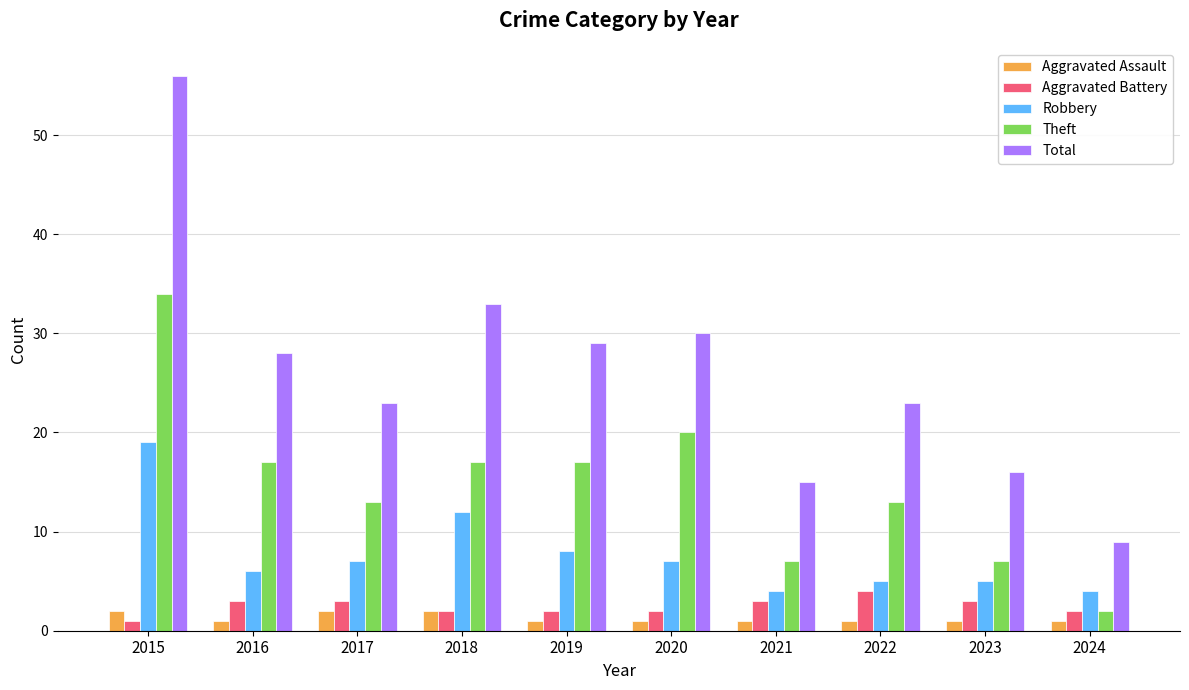

What is the smallest value displayed?

1